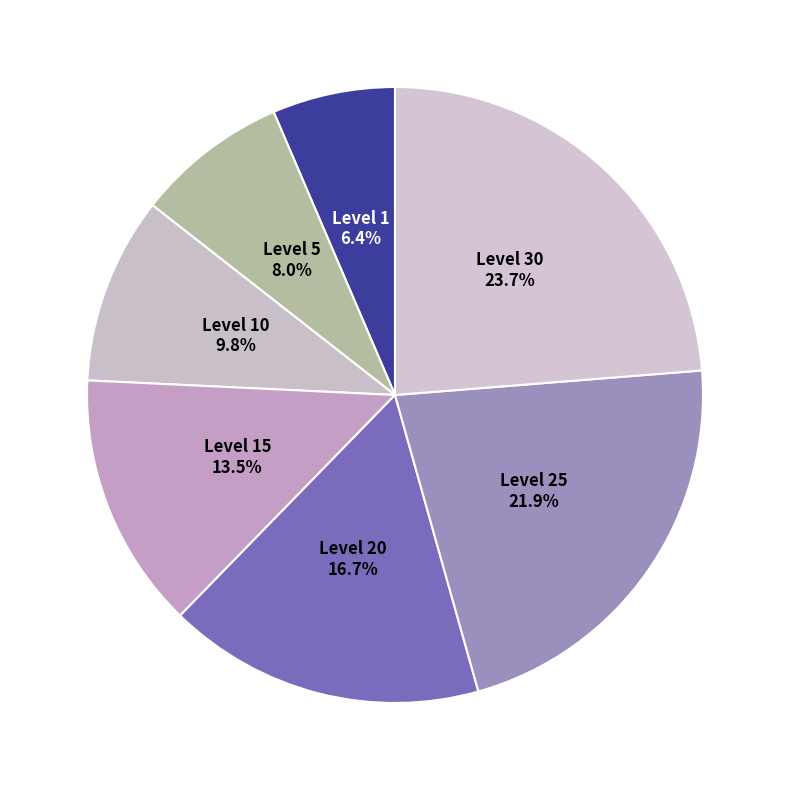

The Level 1 slice represents 17% of the pie. True or false?

False